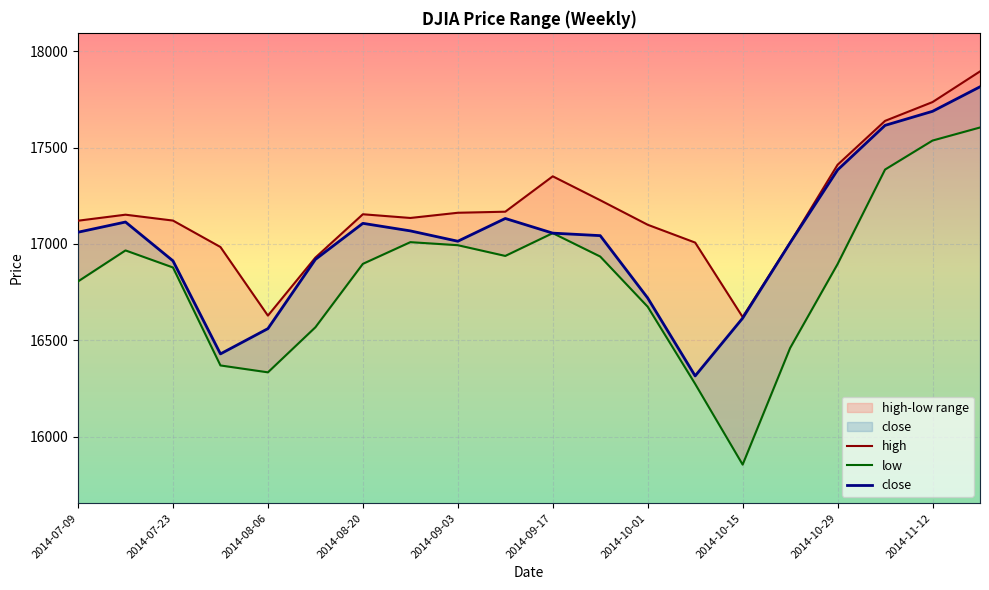

What is the average value of the high series?

17177.1